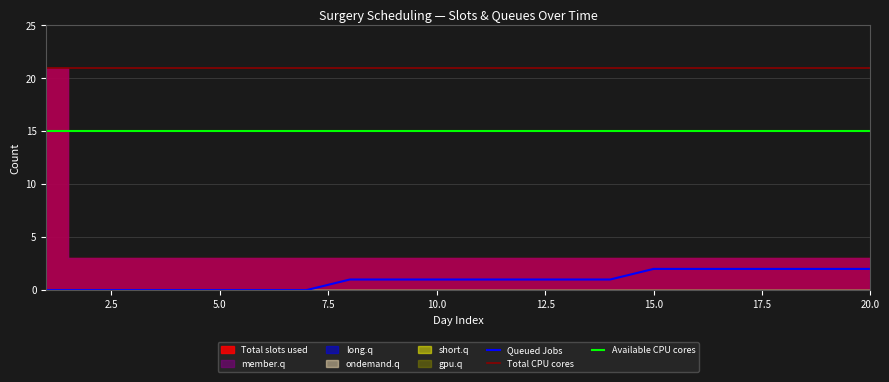

True or false: Queued Jobs has more than 2 interior local peaks.

False